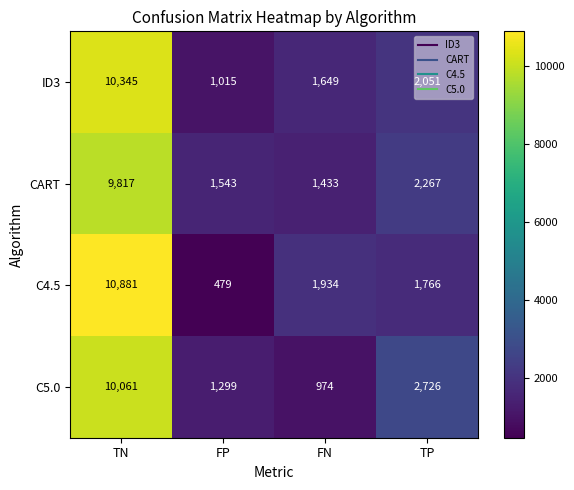

Rank the series by their maximum value, from lowest to highest.

CART, C5.0, ID3, C4.5